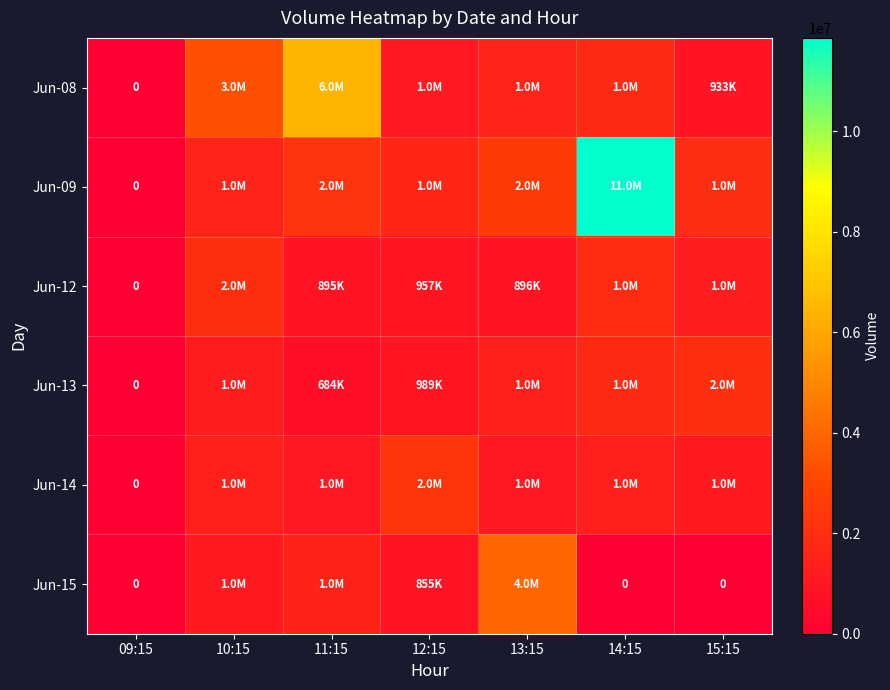

What is the sum of the Jun-15 values at 13:15 and 11:15?

5485221